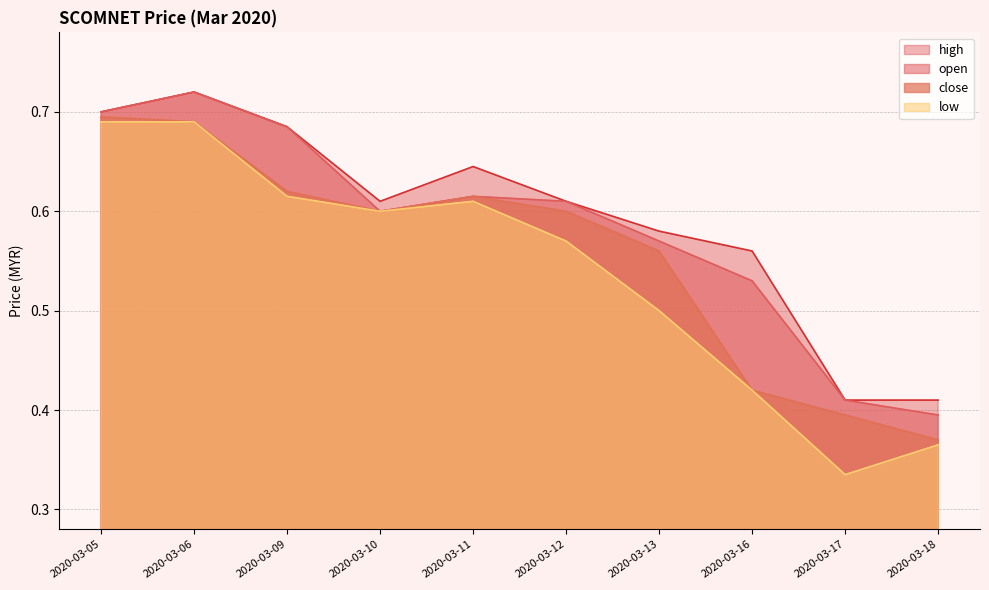

True or false: open and close intersect in this chart.

False